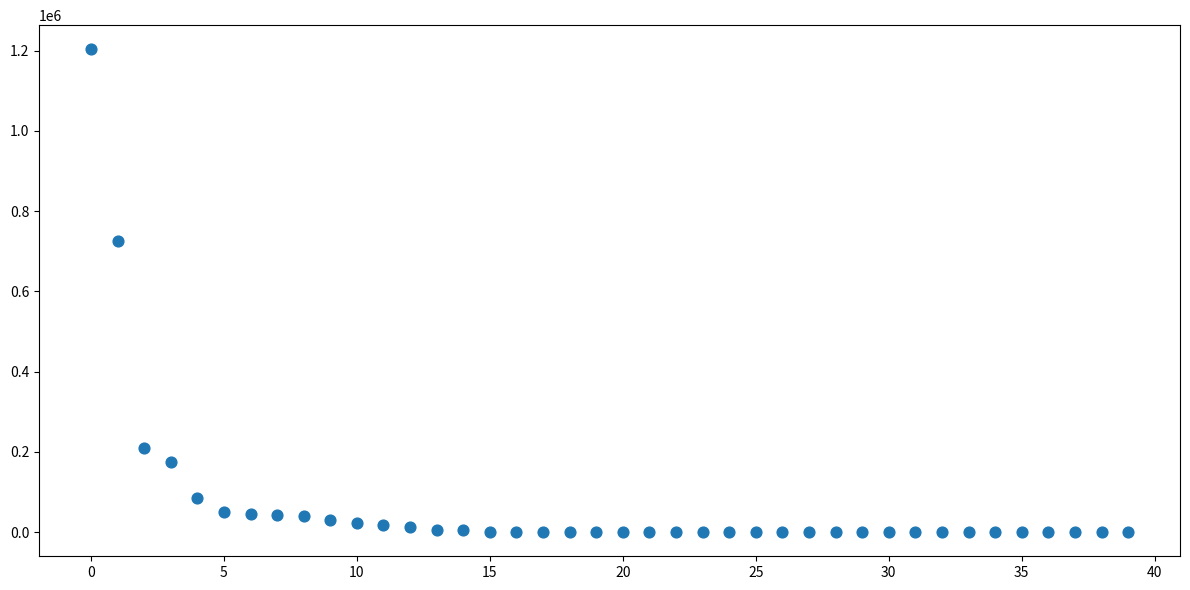

What Y value in the scatter plot is closest to 601862?

726287.1